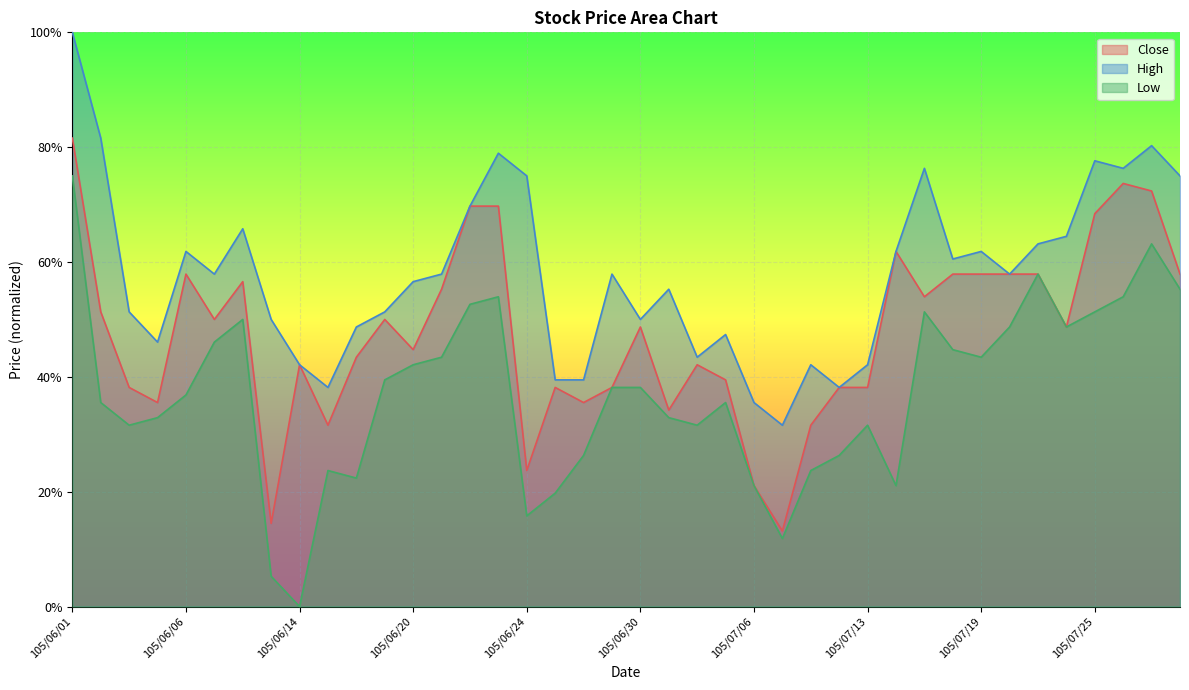

What is the average value of the Low series?

37.1